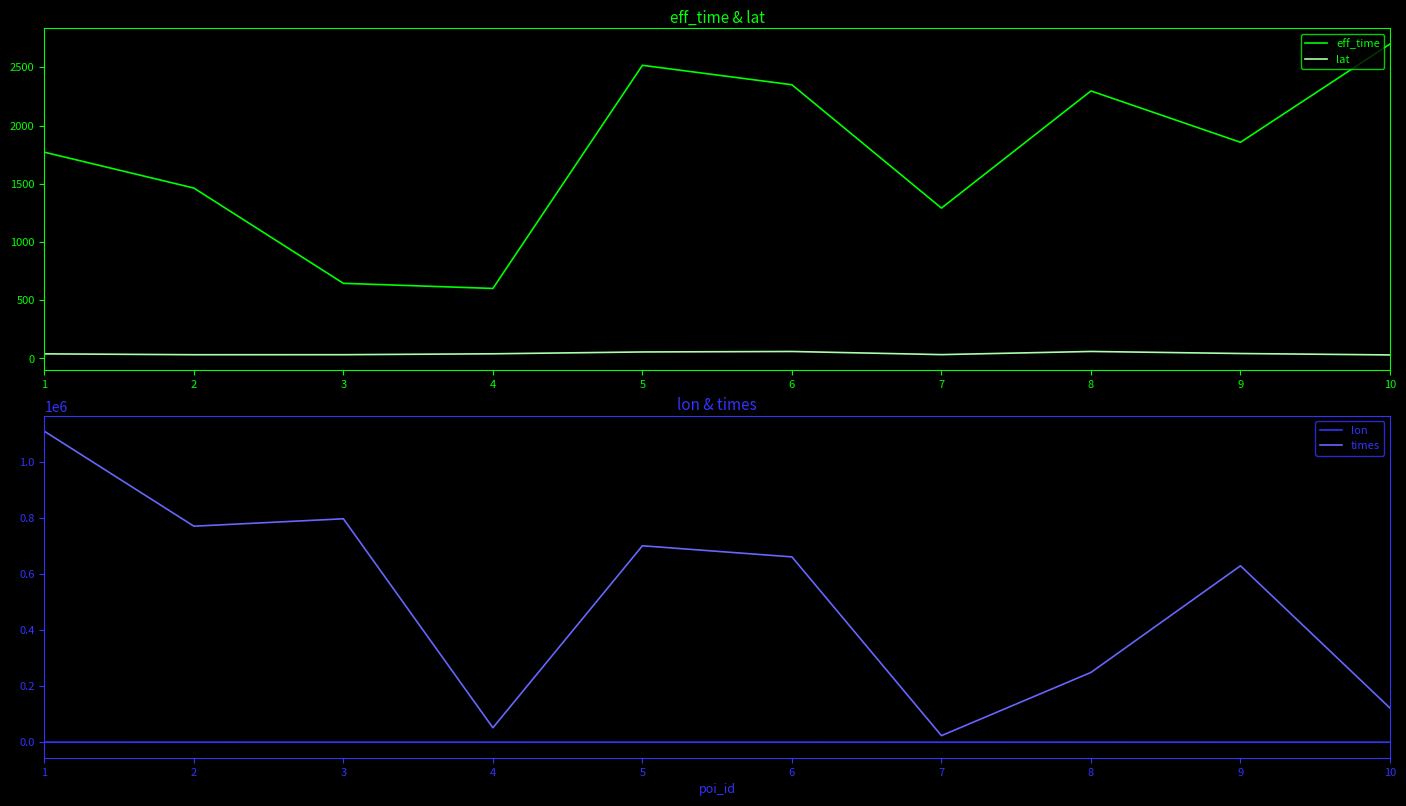

At which category is the sum across all series the highest?

1